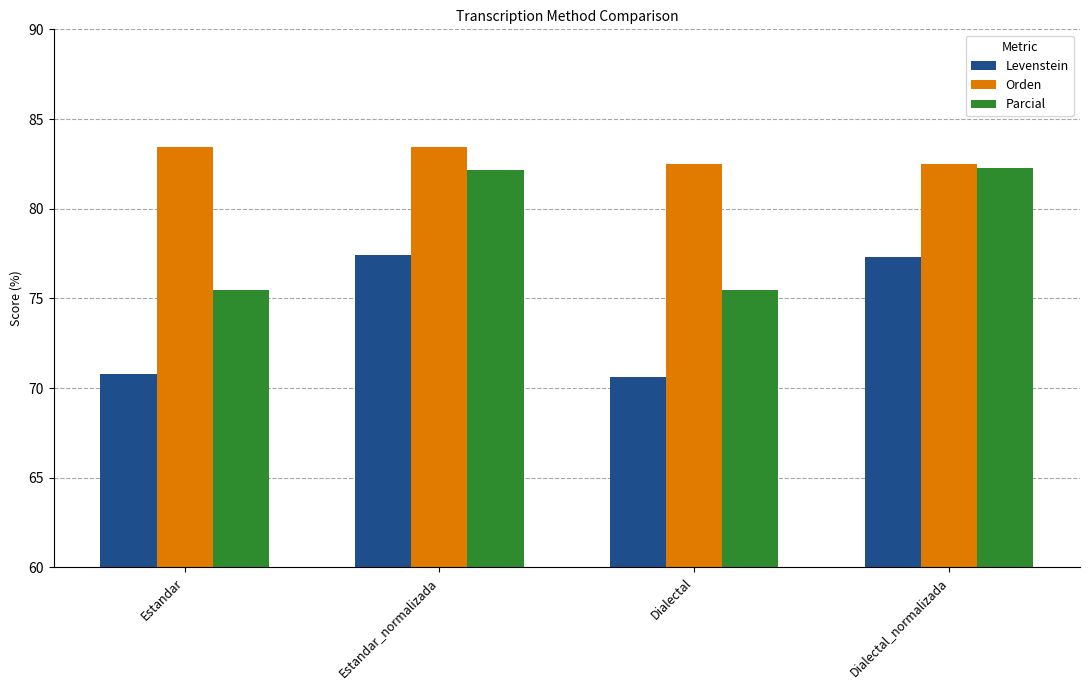

What is the value of the Orden bar at the 1st from the left?

83.5